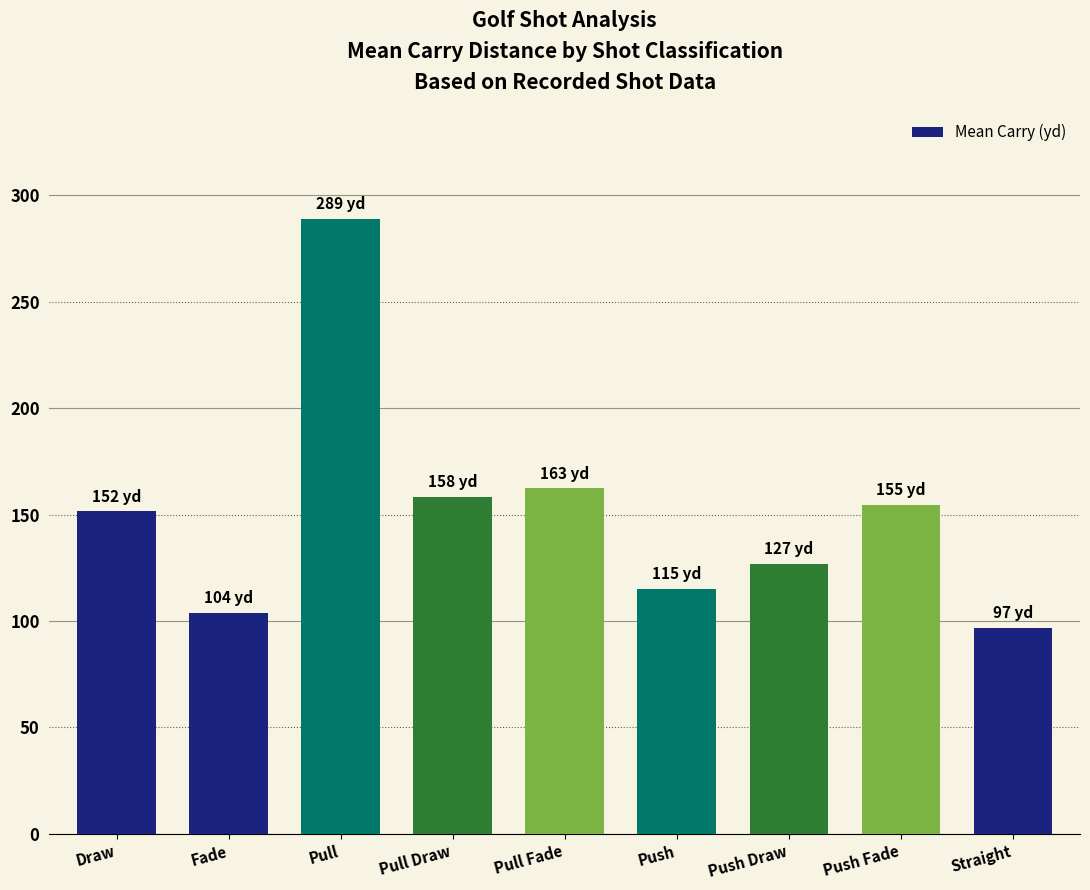

Reading left to right, list all the values displayed in this chart.

151.6	103.9	289.0	158.4	162.6	115.2	127.0	154.8	96.9